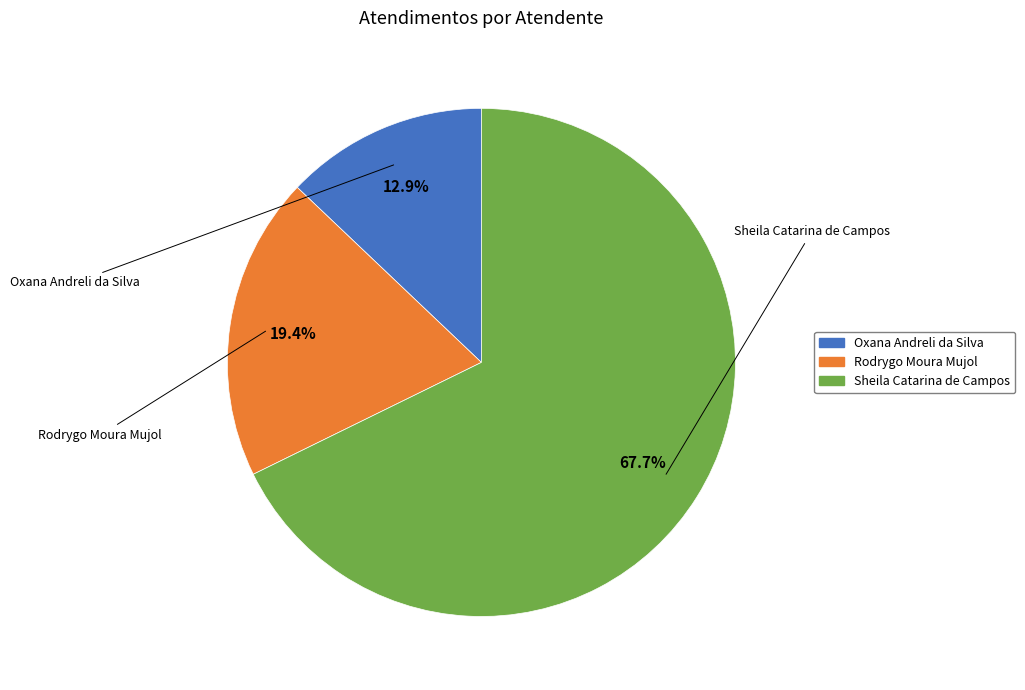

What percentage is the Rodrygo Moura Mujol slice, to the nearest percent?

19%